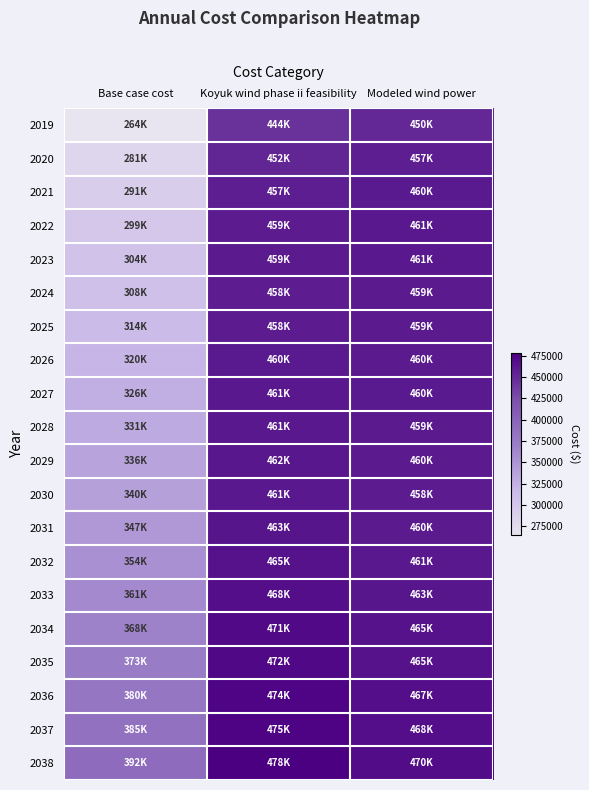

Which series has the largest range (max minus min)?

2019